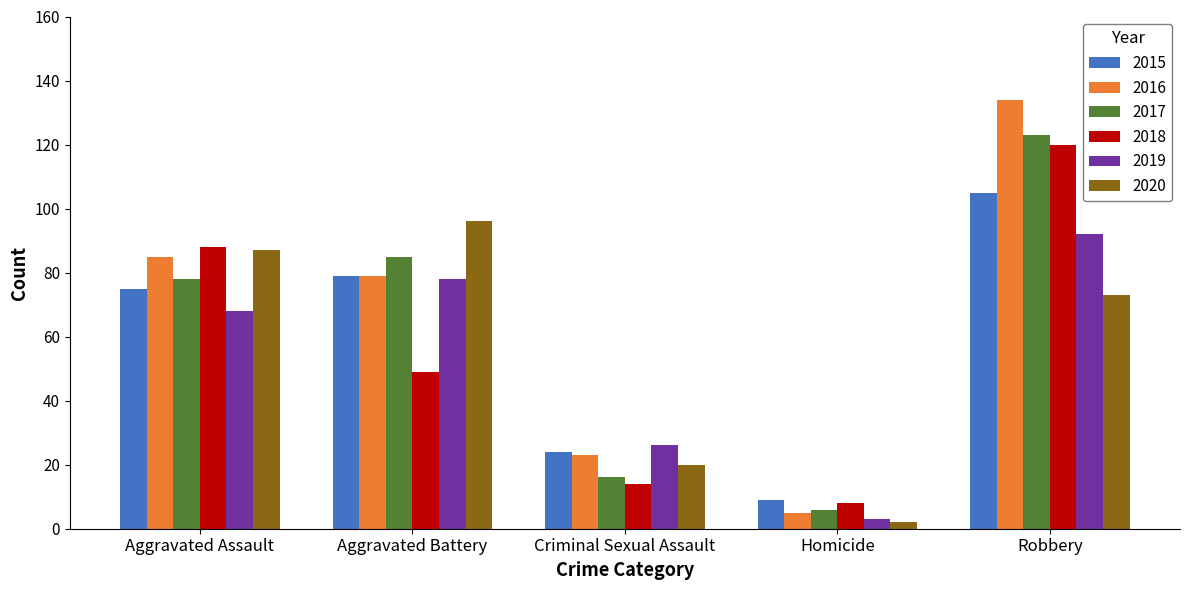

What is the lowest value of the 2017 series?

6